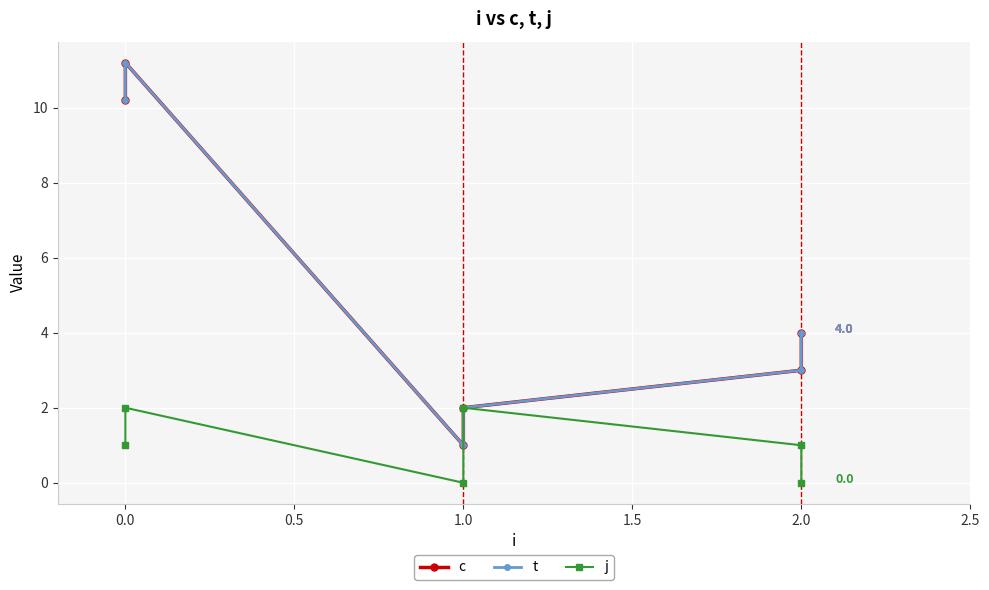

How many j values are between 0 and 2?

6